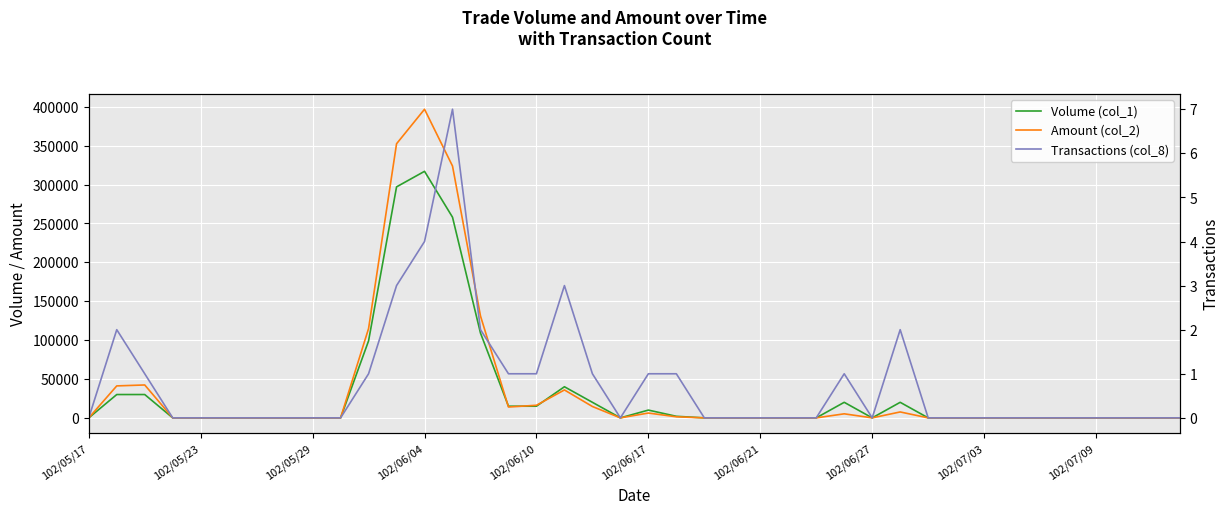

What position from the left is 10?

11